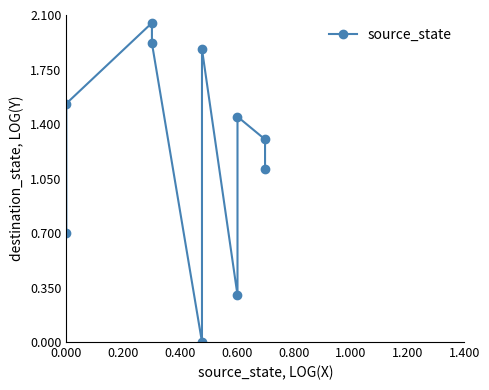

True or false: there are more than 2 points higher than both neighbors.

True